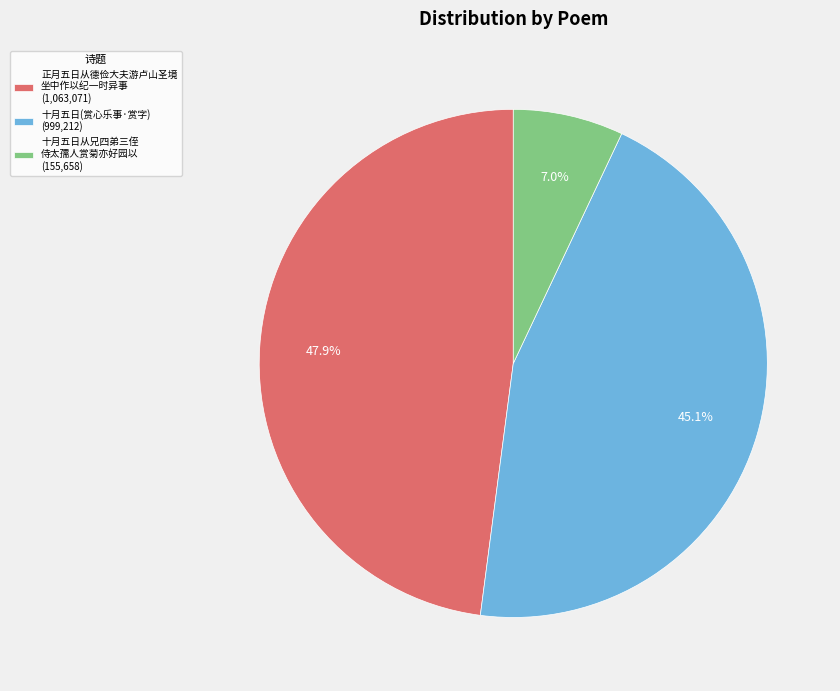

How much of the chart is everything except 正月五日从德俭大夫游卢山圣境 坐中作以纪一时异事 (1,063,071)?

52.1%